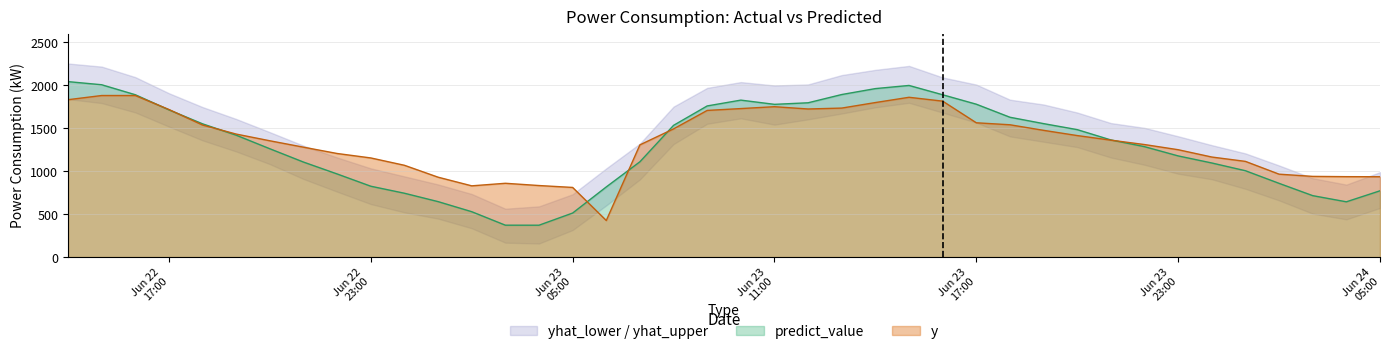

Does the chart display data point markers on the line(s)?

No